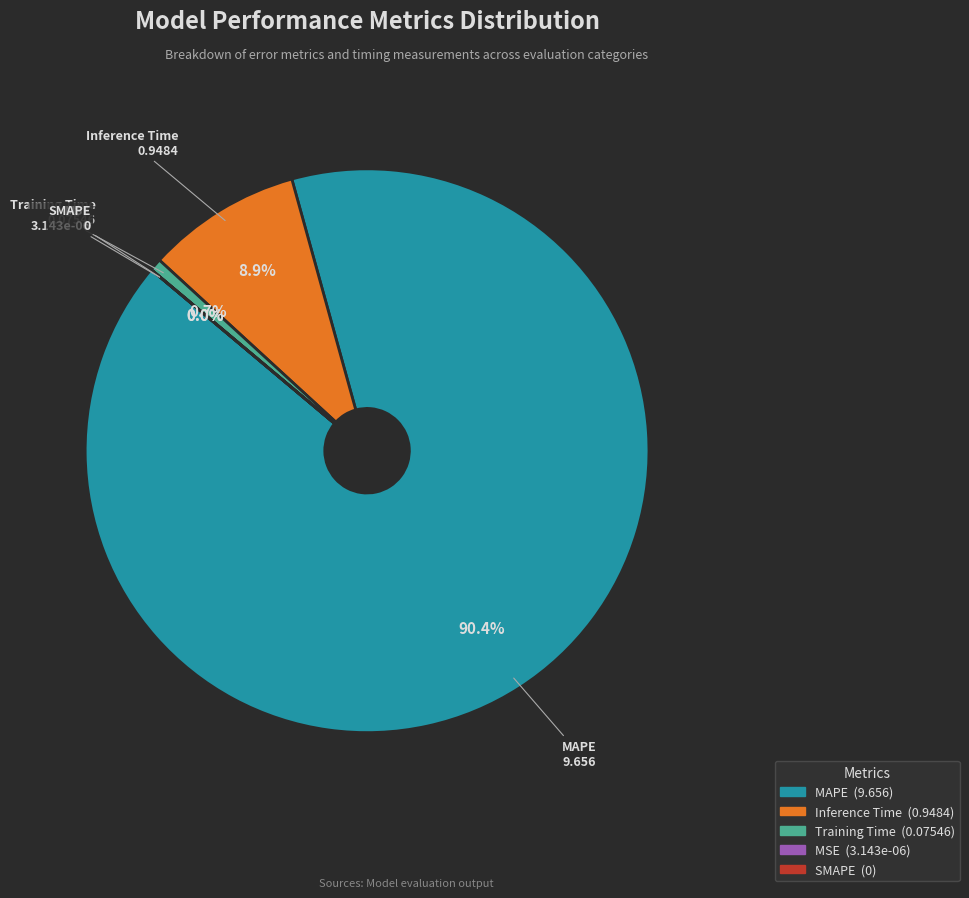

Which category has the biggest portion of the pie?

MAPE